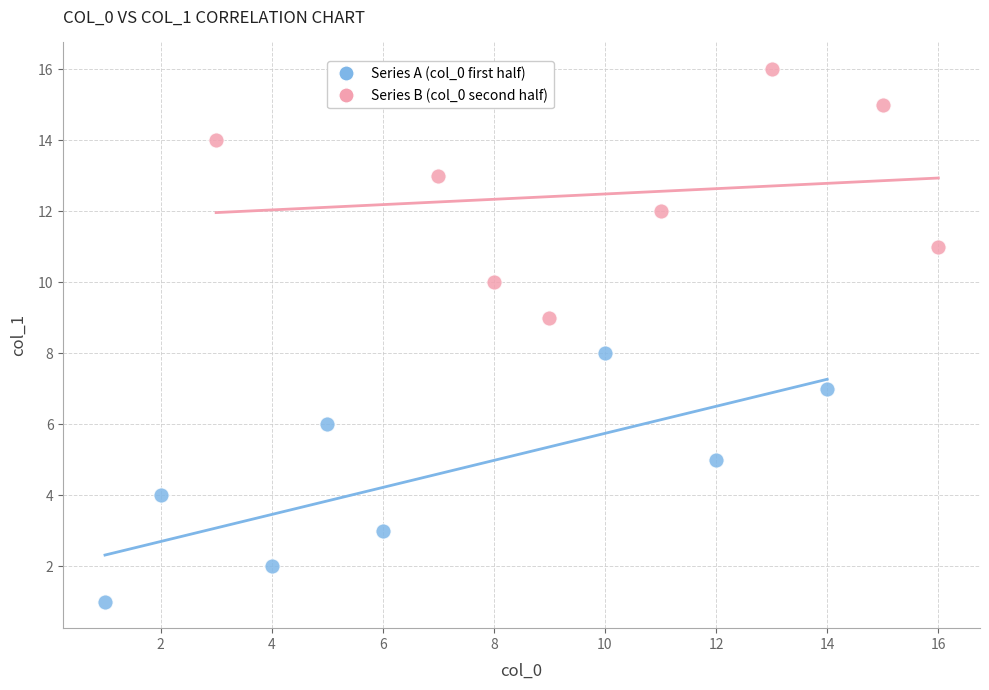

Which series reaches the minimum Y coordinate?

Series A (col_0 first half)